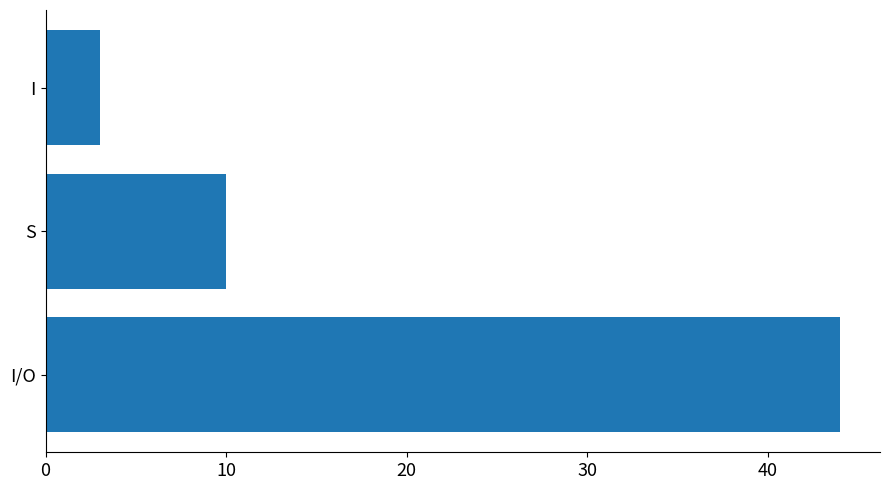

What is the difference between the maximum and second lowest values?

34